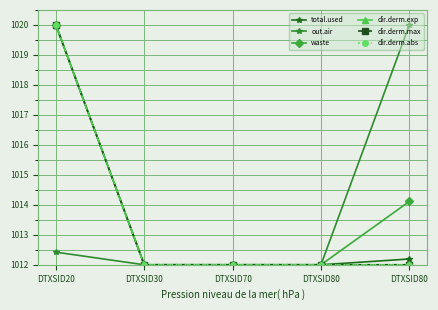

What is the smallest value displayed?

1012.0